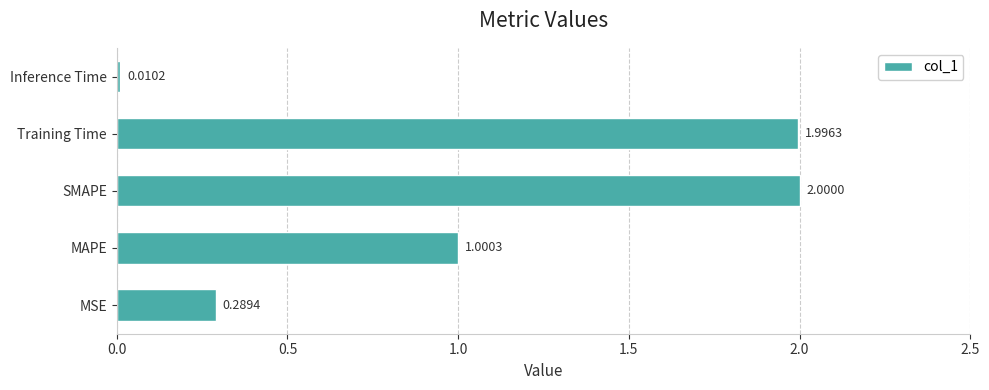

What is the maximum value shown in the chart?

2.0